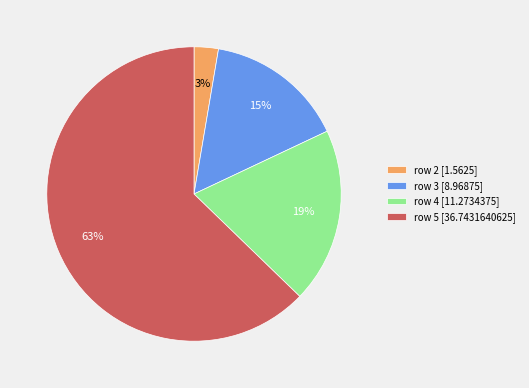

Count the number of slices in the pie.

4